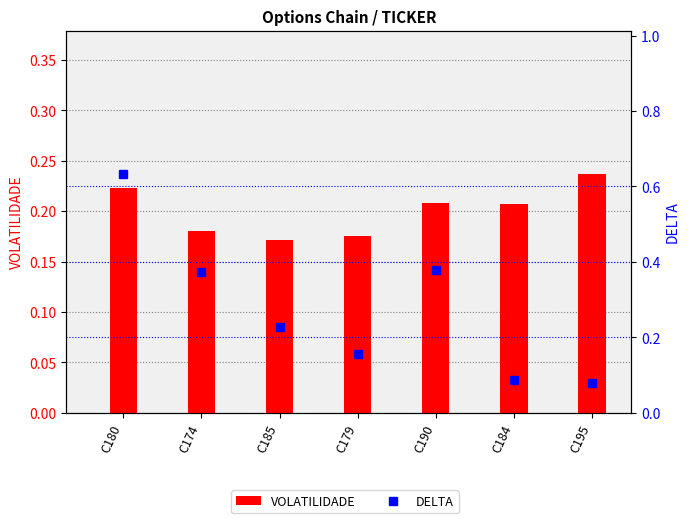

At C185, list the series in order from largest to smallest.

DELTA, VOLATILIDADE